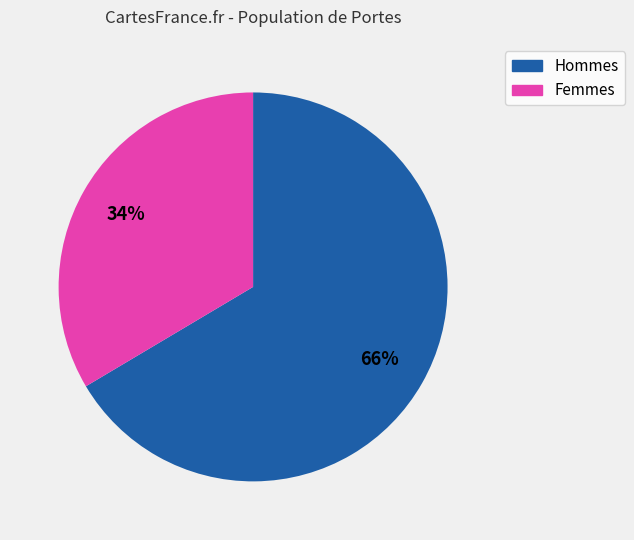

To the nearest percent, what is the average slice percentage?

50%